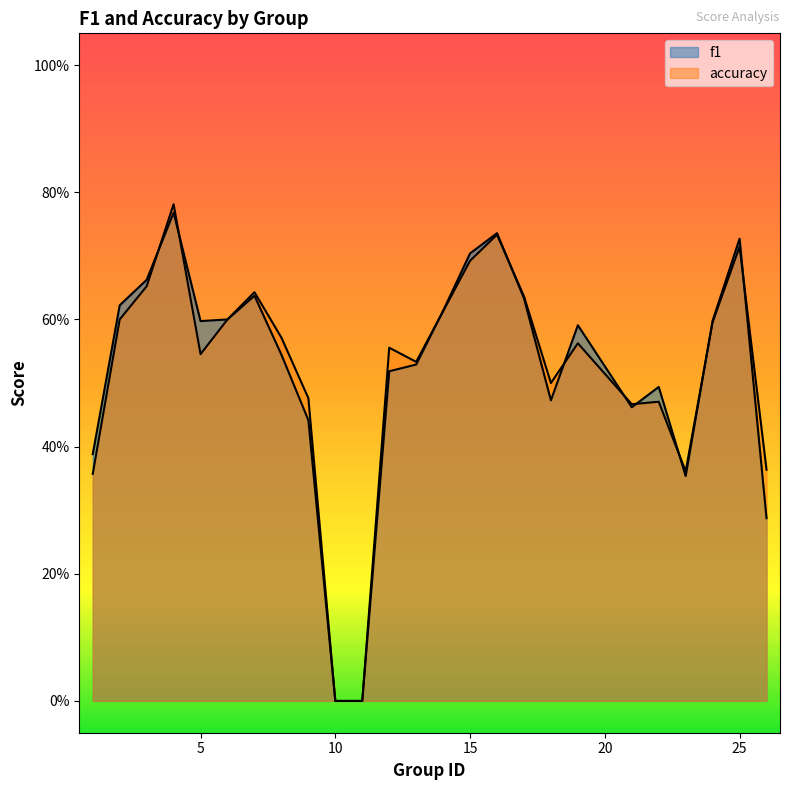

What is the difference between the maximum and minimum values in the f1 series?

0.8